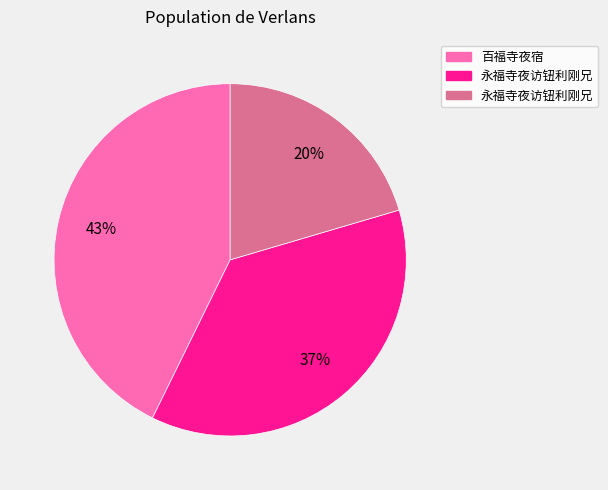

To the nearest percent, what is the average slice percentage?

33%